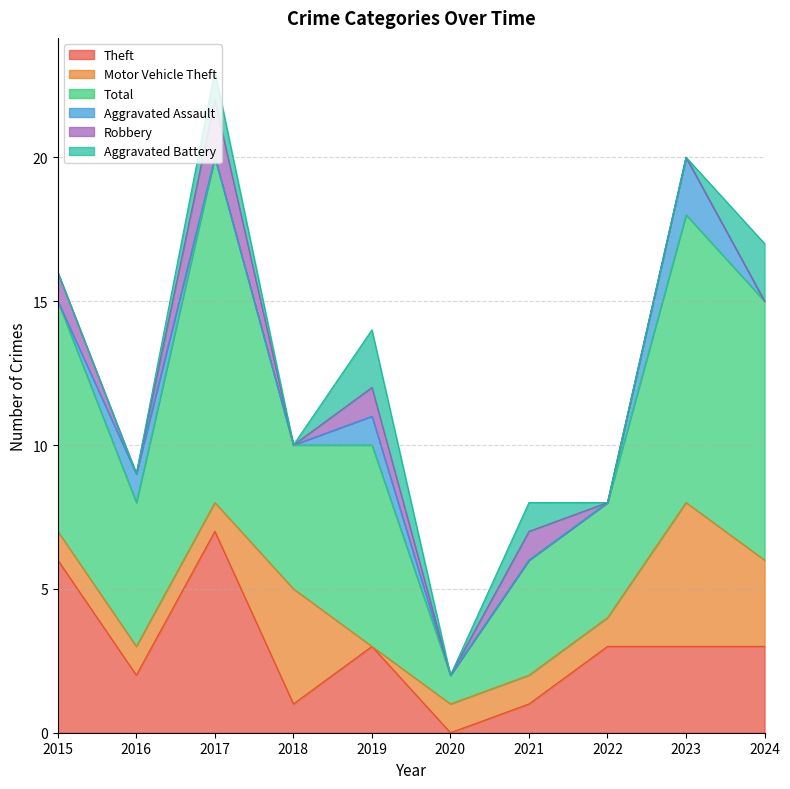

What is the sum of the Total values at 2022 and 2017?

16